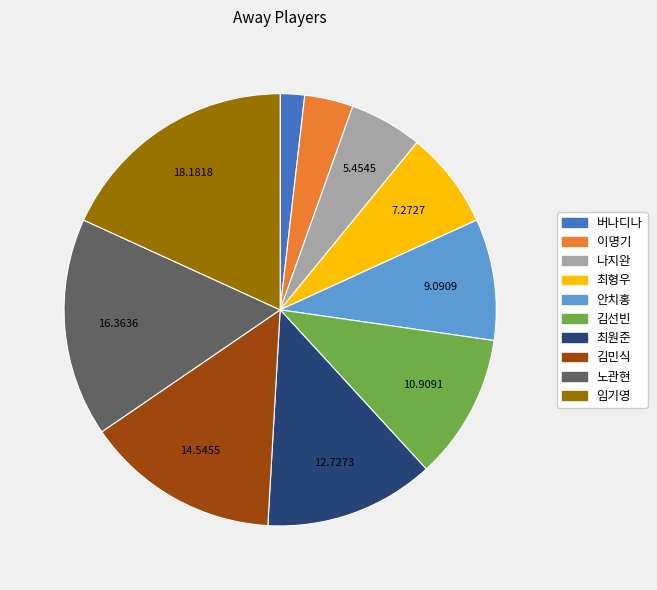

Which category has the biggest portion of the pie?

임기영